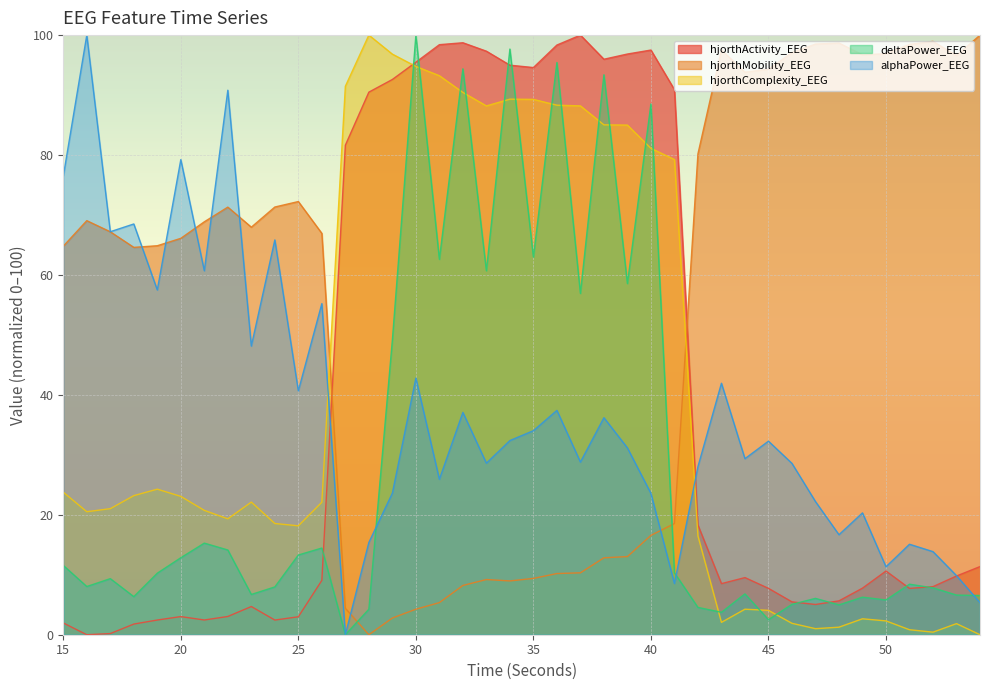

At 32, list the series in order from smallest to largest.

hjorthMobility_EEG, alphaPower_EEG, hjorthComplexity_EEG, deltaPower_EEG, hjorthActivity_EEG